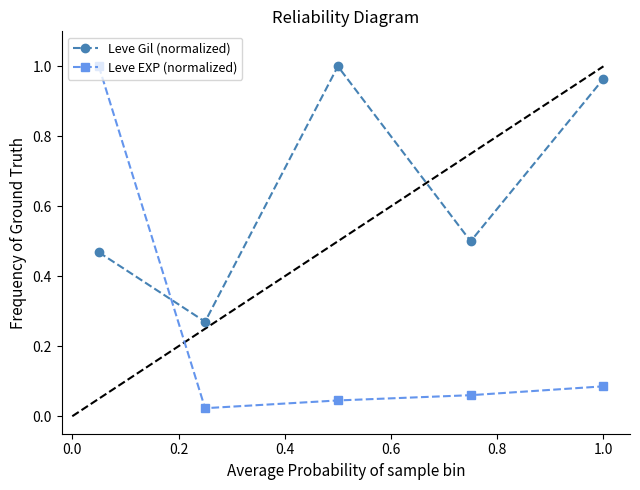

How many times do Leve EXP (normalized) and Leve Gil (normalized) cross each other?

1